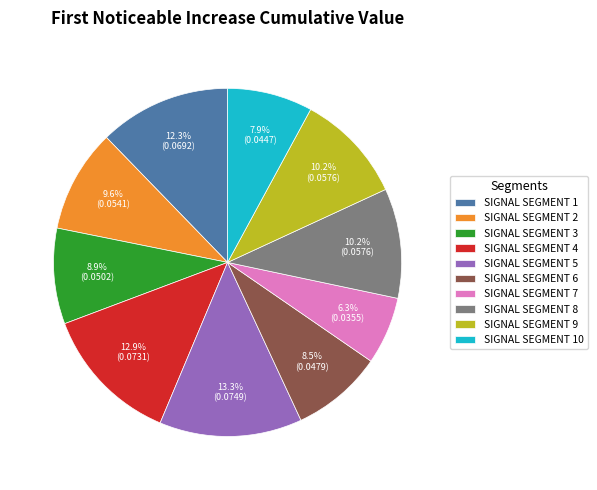

What is the smallest slice in the pie chart?

SIGNAL SEGMENT 7